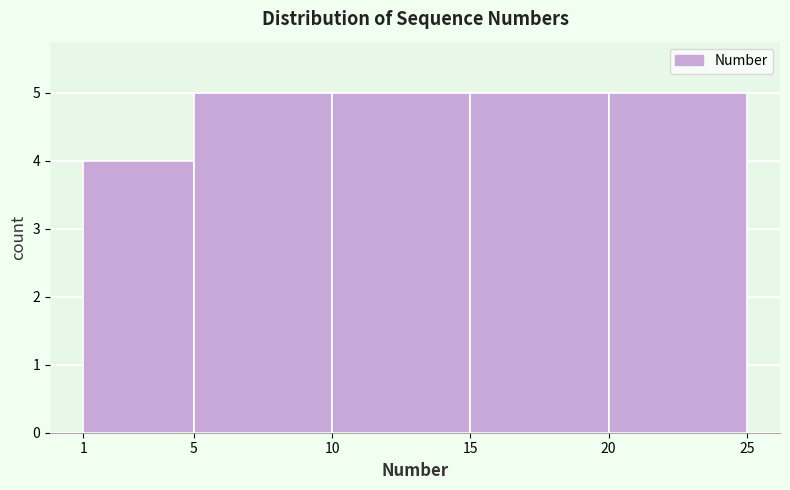

Reading left to right, transcribe this chart: for each bar, give the range it covers on the x-axis and its height. The values are not printed on the chart, so give them approximately, as read against the axis.

1 to 5: 4
5 to 10: 5
10 to 15: 5
15 to 20: 5
20 to 25: 5